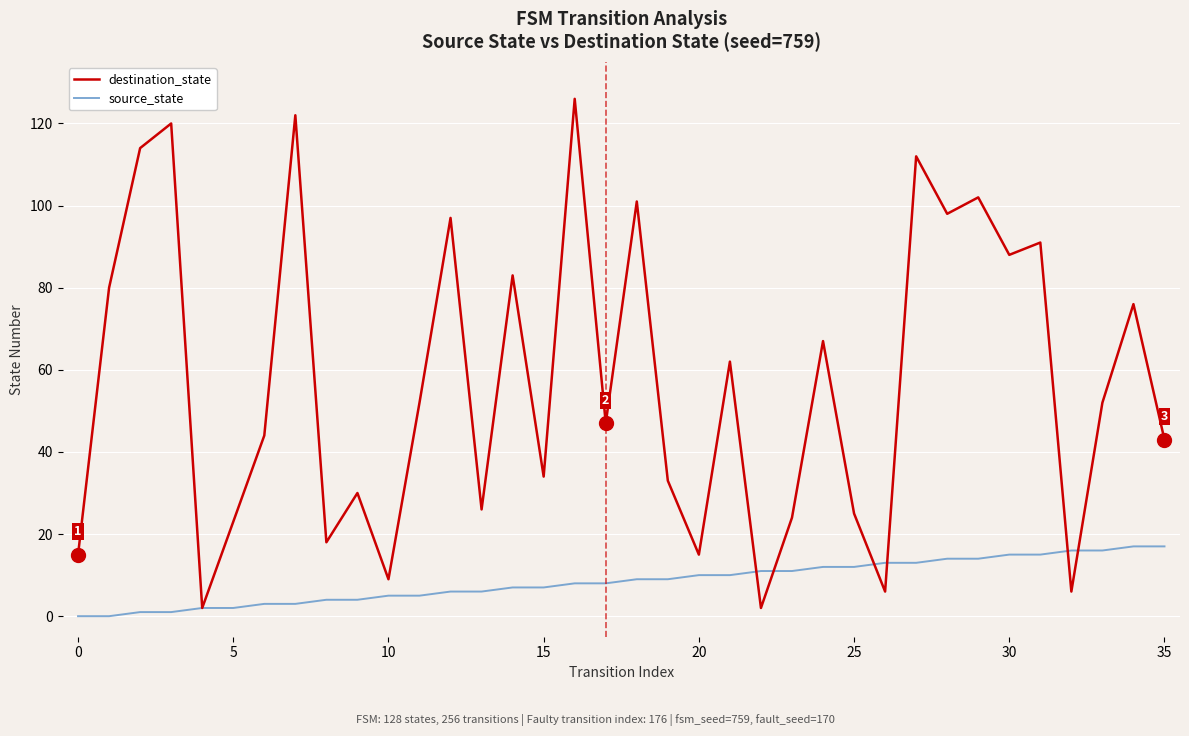

Which series has the widest spread of values?

destination_state